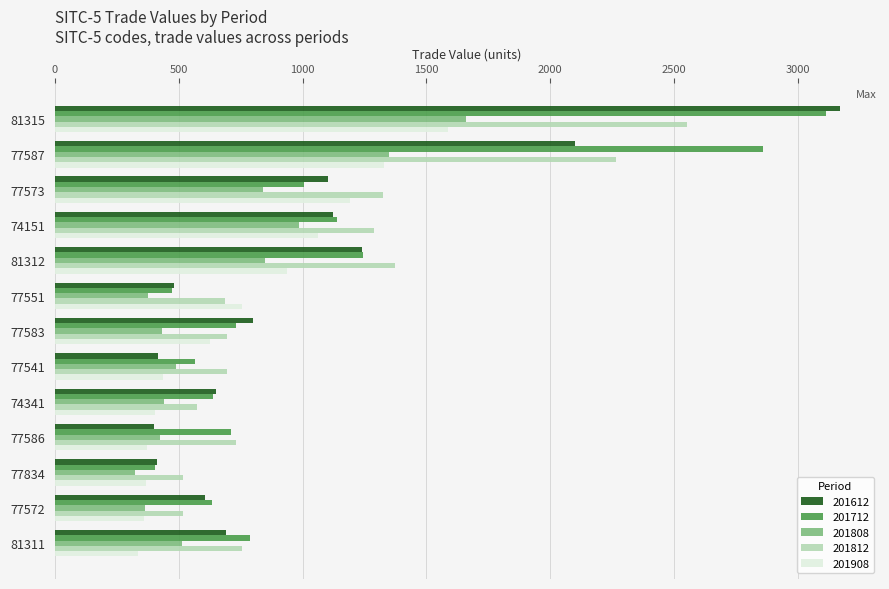

What is the minimum value for 201808?

324.4